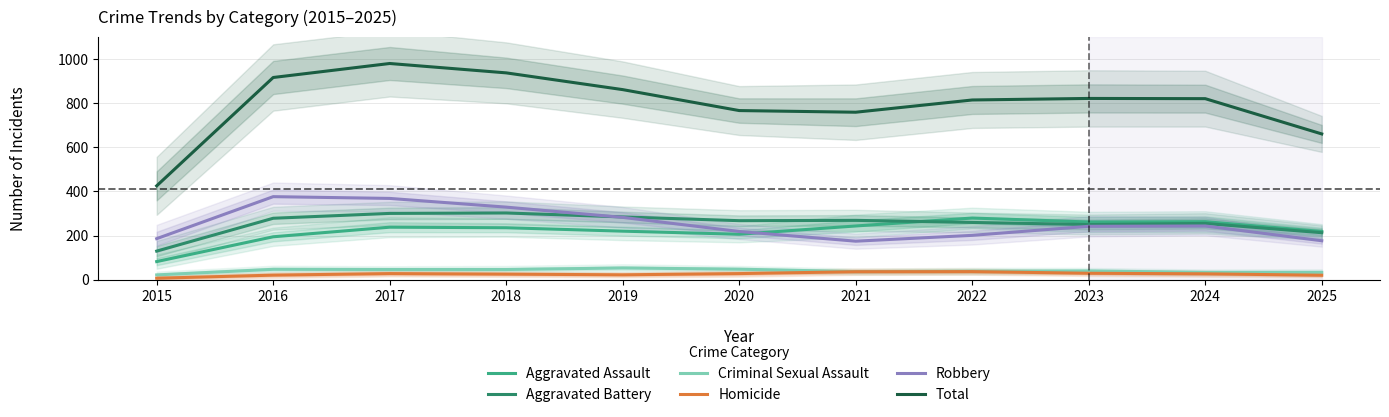

Which label corresponds to the largest value in the chart?

2017